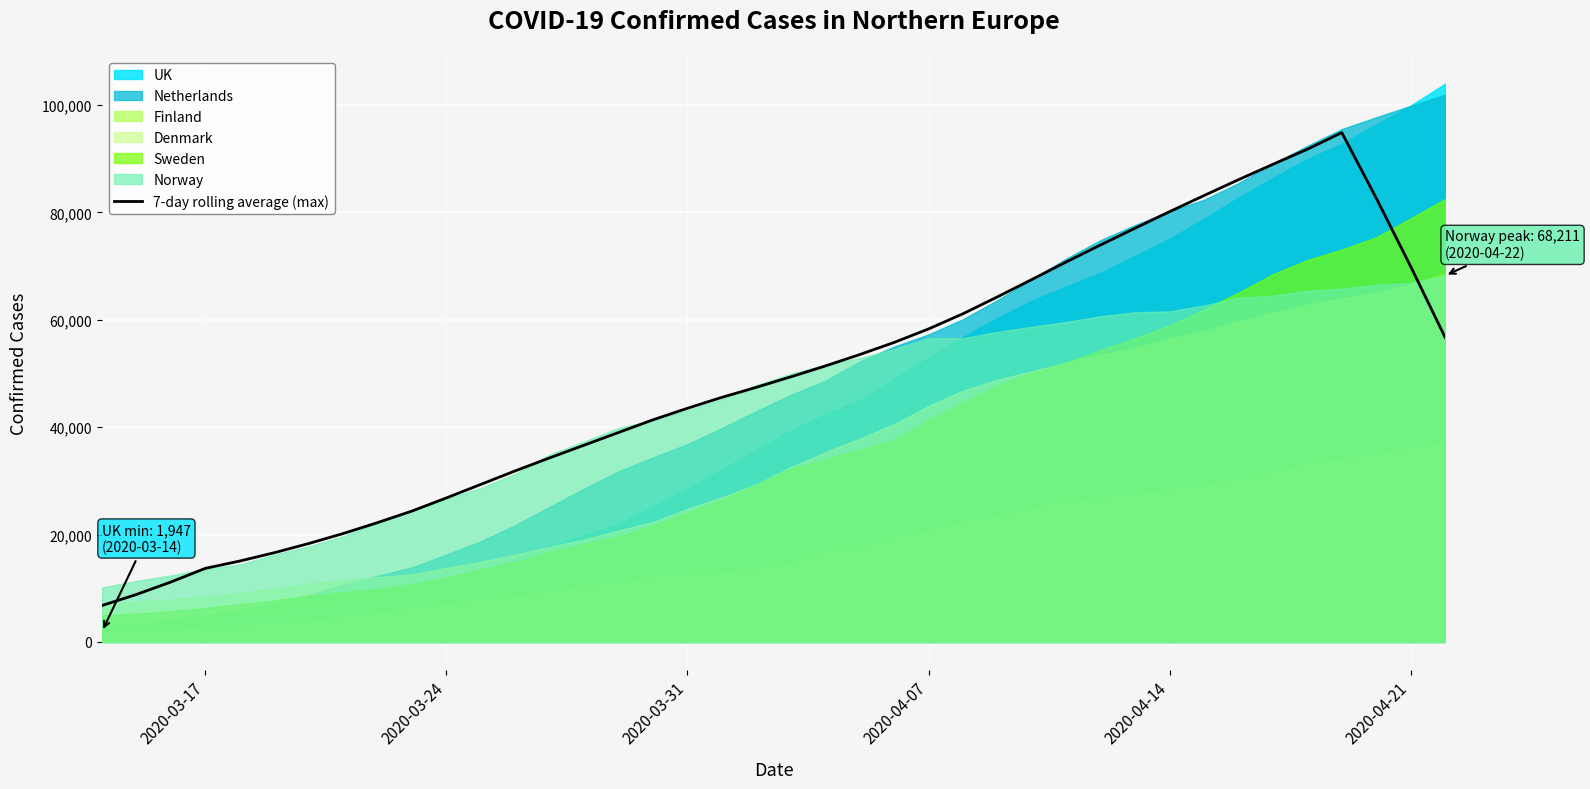

True or false: there are more than 2 points higher than both neighbors.

False